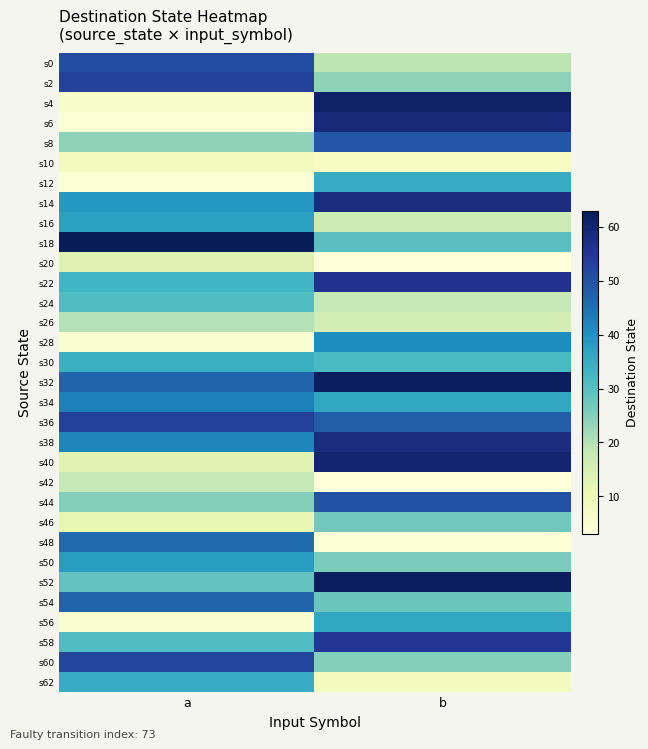

Reading left to right, extract all data points from this chart.

s0: a=51	b=19
s2: a=53	b=24
s4: a=6	b=61
s6: a=4	b=59
s8: a=24	b=49
s10: a=8	b=7
s12: a=4	b=35
s14: a=39	b=58
s16: a=37	b=17
s18: a=63	b=30
s20: a=14	b=3
s22: a=33	b=56
s24: a=31	b=18
s26: a=20	b=16
s28: a=5	b=41
s30: a=34	b=32
s32: a=47	b=62
s34: a=43	b=36
s36: a=53	b=48
s38: a=42	b=58
s40: a=13	b=60
s42: a=18	b=3
s44: a=25	b=50
s46: a=11	b=27
s48: a=46	b=4
s50: a=38	b=26
s52: a=29	b=62
s54: a=47	b=28
s56: a=5	b=36
s58: a=31	b=55
s60: a=52	b=25
s62: a=35	b=8